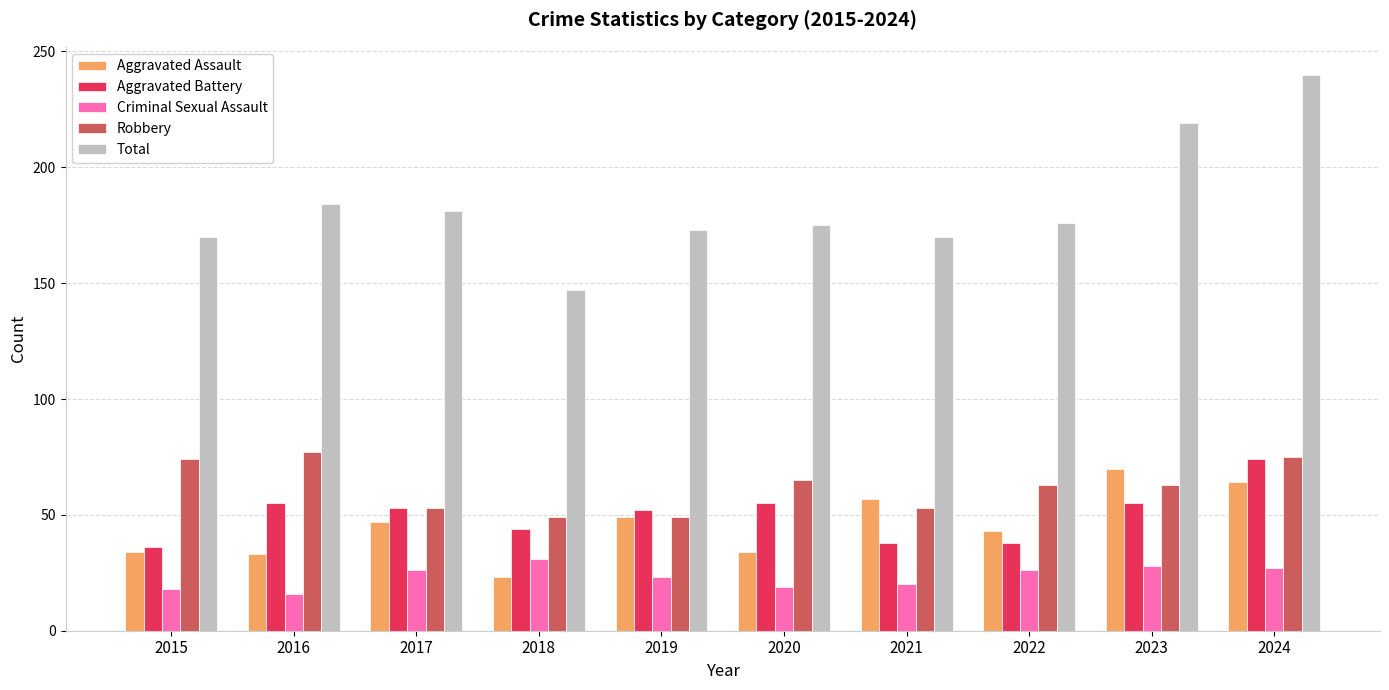

How many categories are shown in the chart?

10